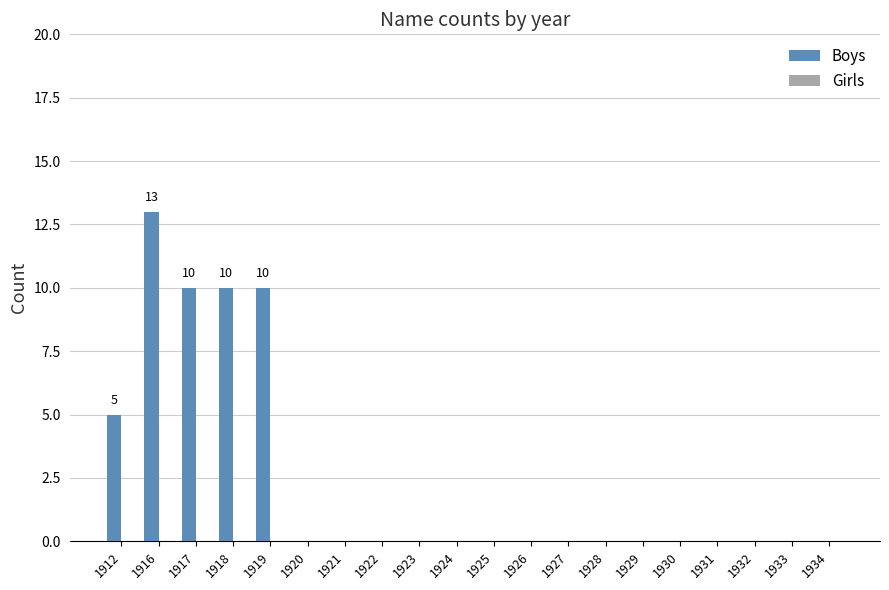

The value at 1934 is 0. True or false?

True